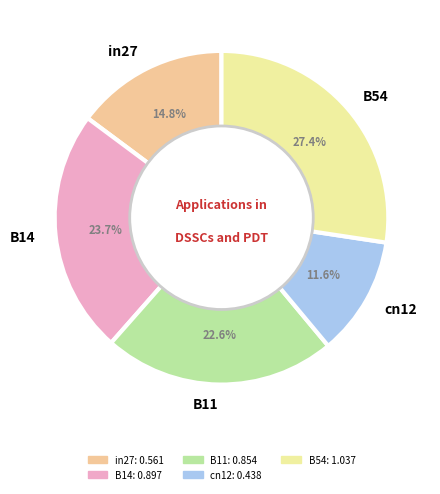

To the nearest percent, what percentage of the pie is cn12?

12%